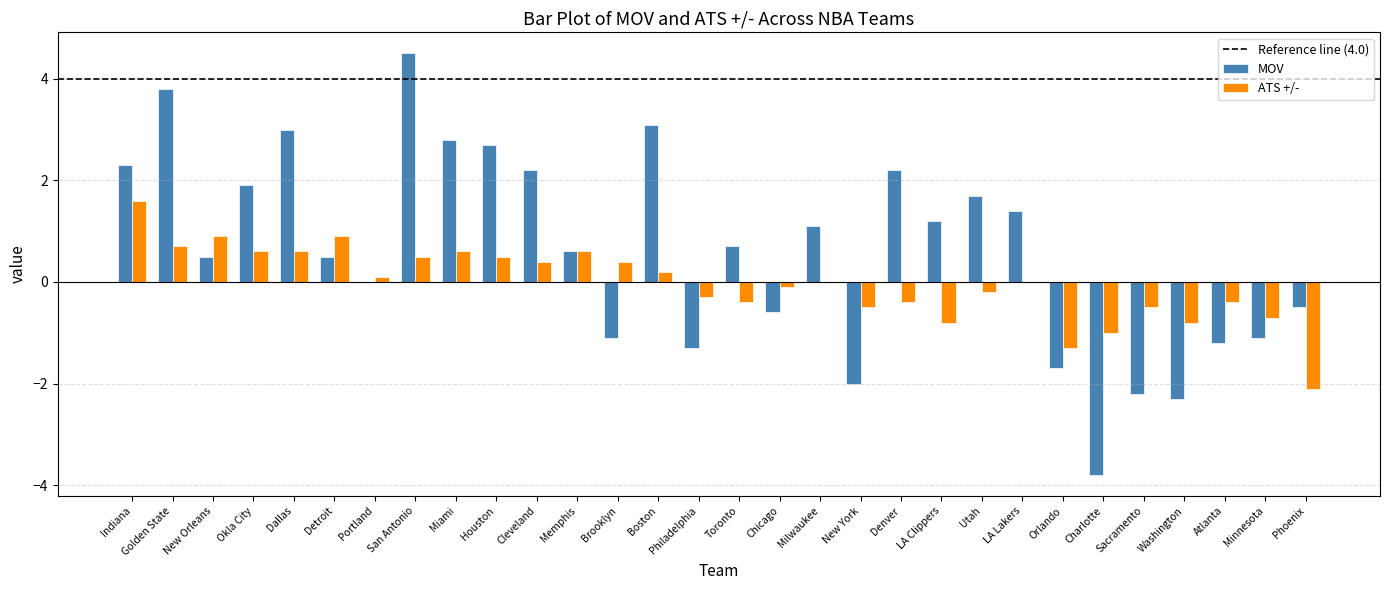

How many distinct data groups are displayed?

2